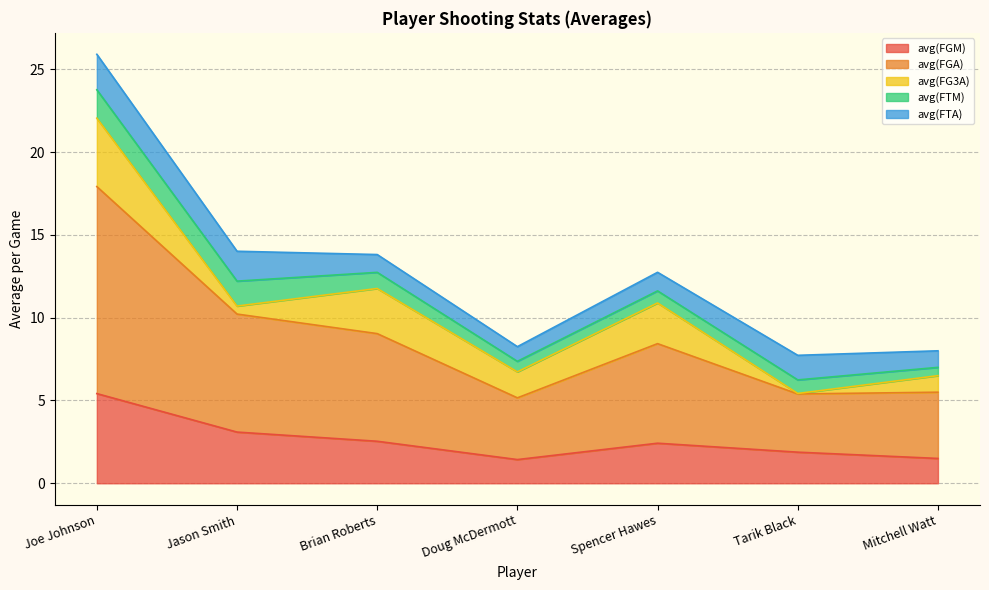

Reading left to right, what are all the values shown in this chart?

avg(FGM): 5.4	3.1	2.5	1.4	2.4	1.9	1.5
avg(FGA): 12.5	7.1	6.5	3.7	6.0	3.5	4.0
avg(FG3A): 4.1	0.5	2.7	1.6	2.5	0.0	1.0
avg(FTM): 1.7	1.5	1.0	0.6	0.7	0.8	0.5
avg(FTA): 2.1	1.8	1.1	0.9	1.1	1.5	1.0